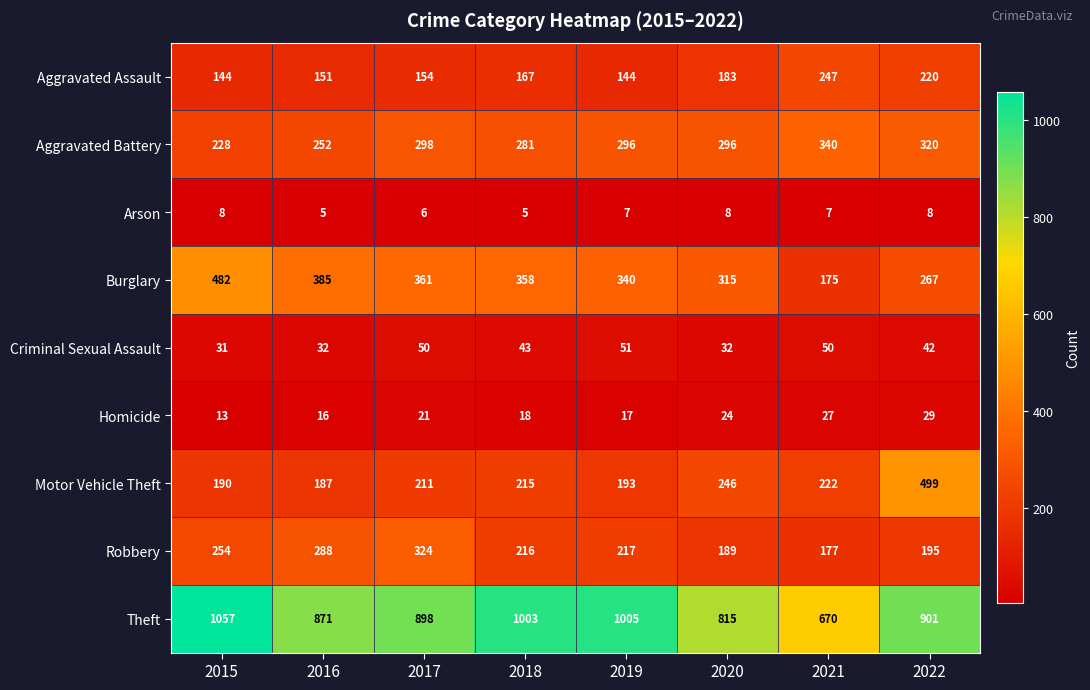

What is the difference between the second highest and minimum values in the Theft series?

335